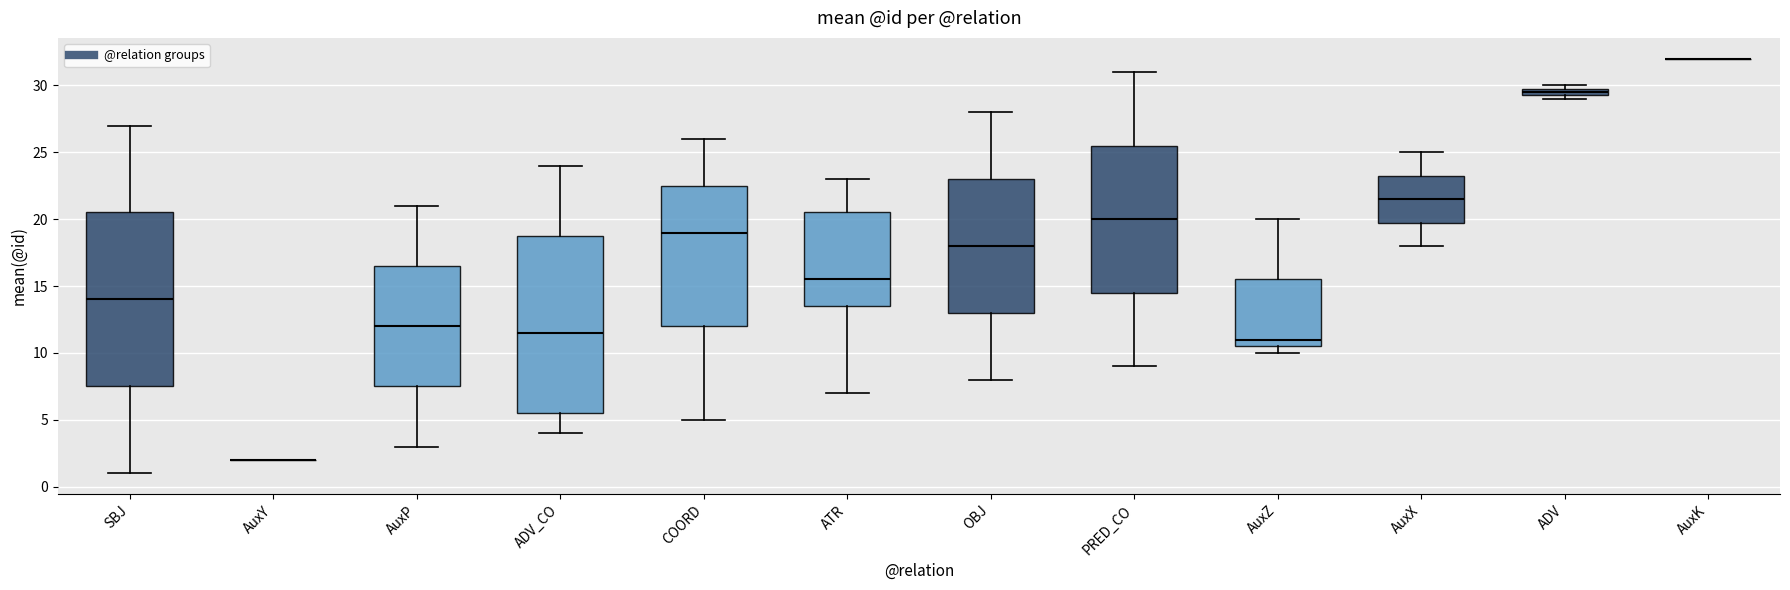

Where does the lower whisker of the box for ATR end on the y-axis? The values are not printed on the chart, so give them approximately, as read against the axis.

7.0